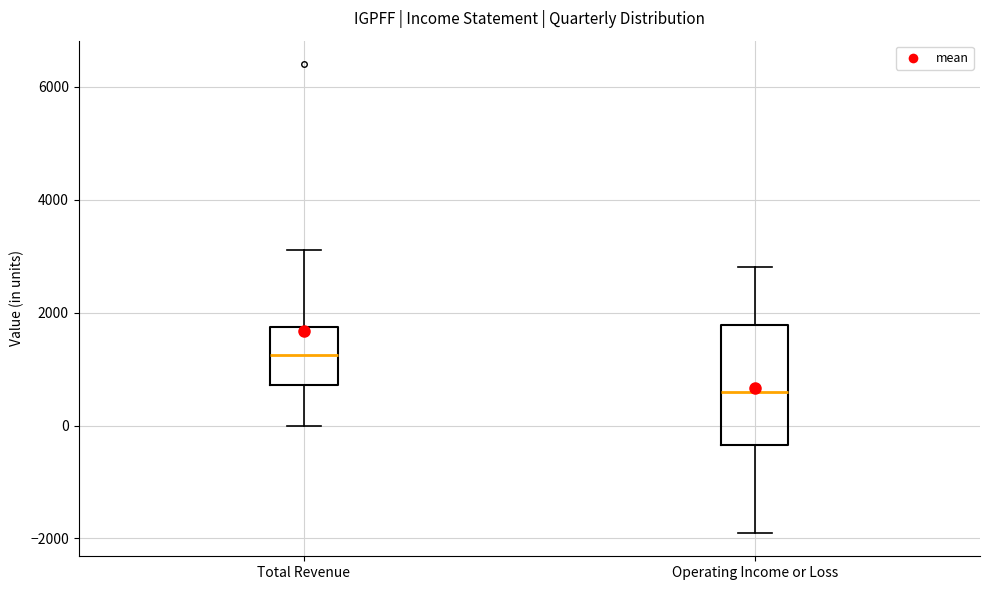

Reading left to right, read every box against the y-axis: the position of its median line, the range the box covers, and the ends of its whiskers. The values are not printed on the chart, so give them approximately, as read against the axis.

Total Revenue: median 1200, box 800 to 1800, whiskers 0 to 3200
Operating Income or Loss: median 600, box -400 to 1800, whiskers -1800 to 2800